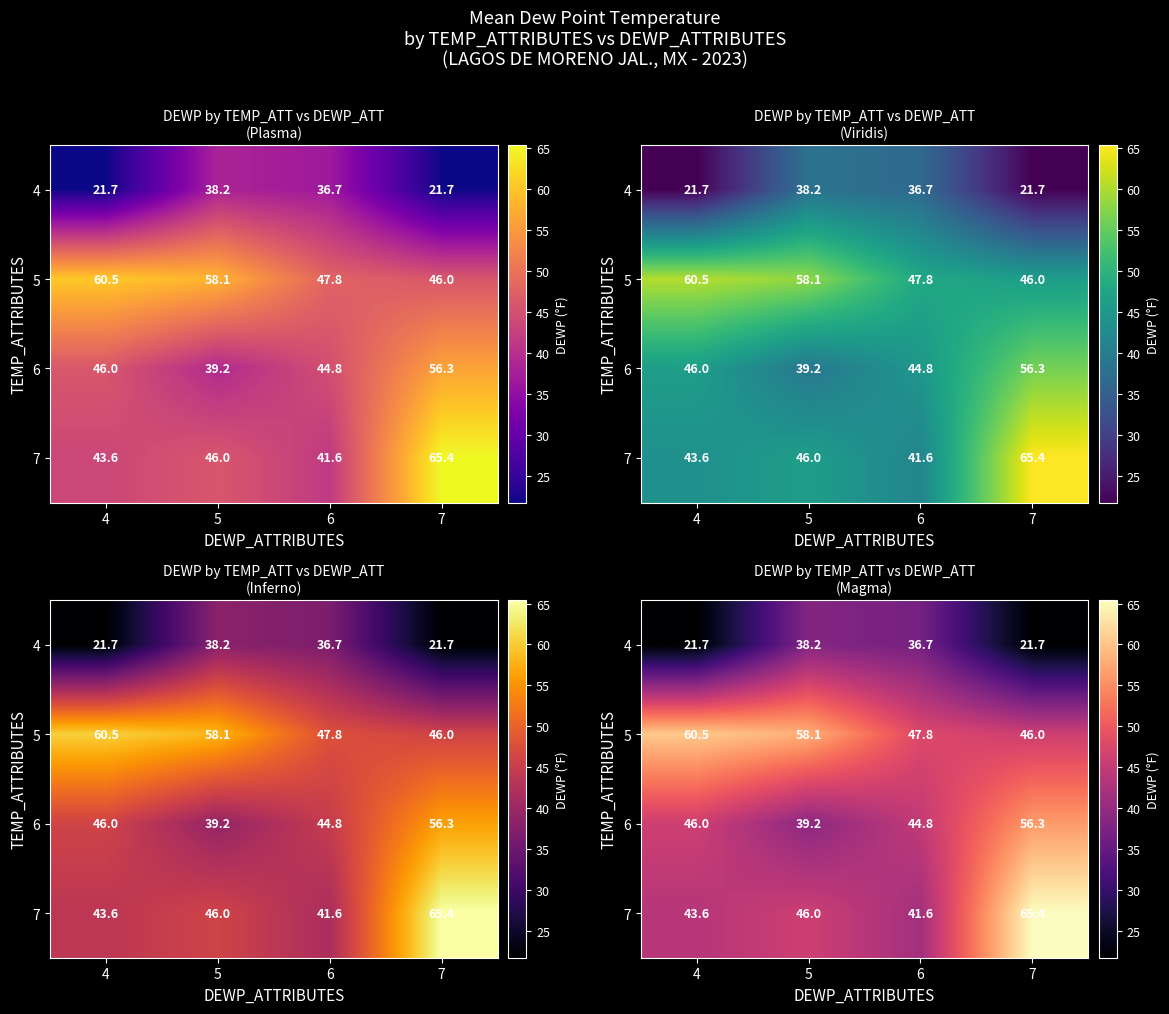

Which series has the largest total across all categories?

5